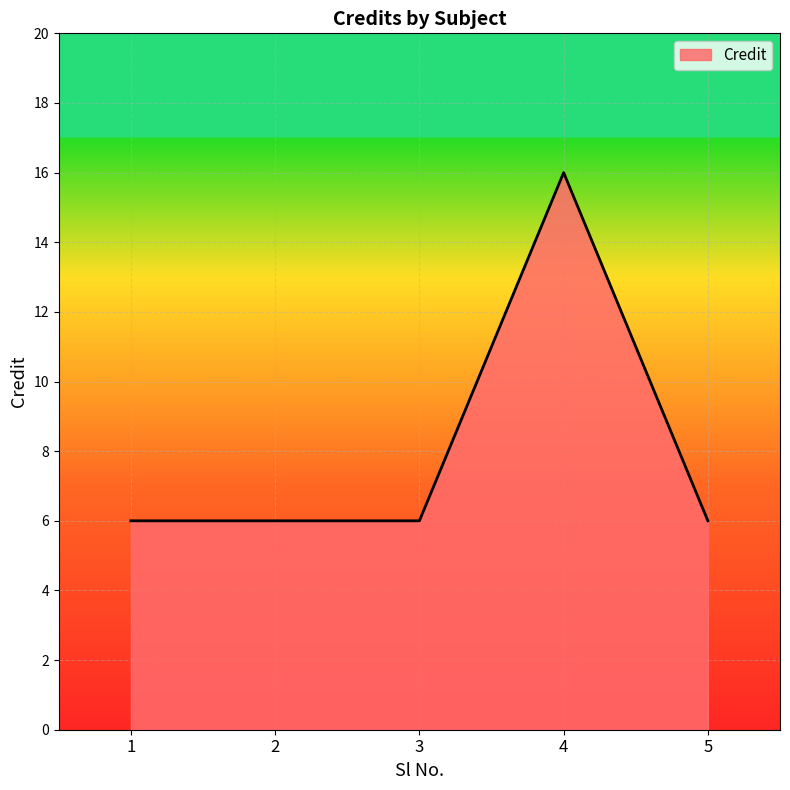

What is the minimum value shown in the chart?

6